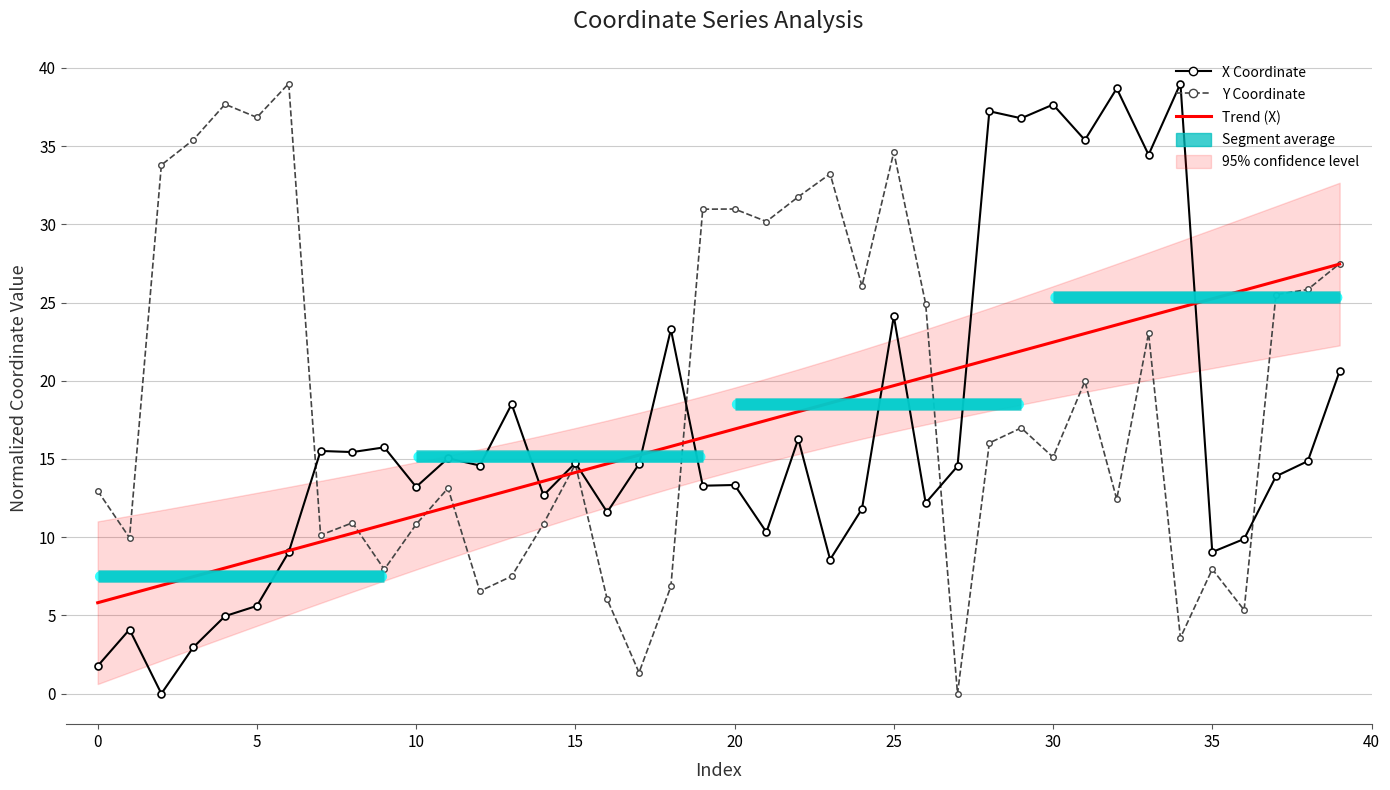

Is this an area chart (filled region under the line)?

No